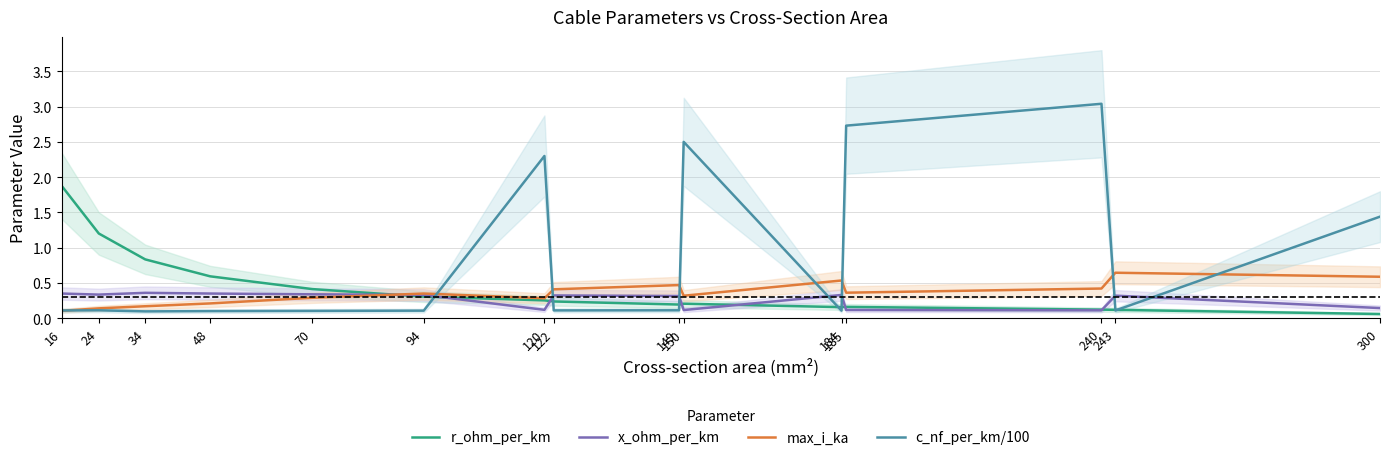

Does the chart have visible grid lines?

Yes